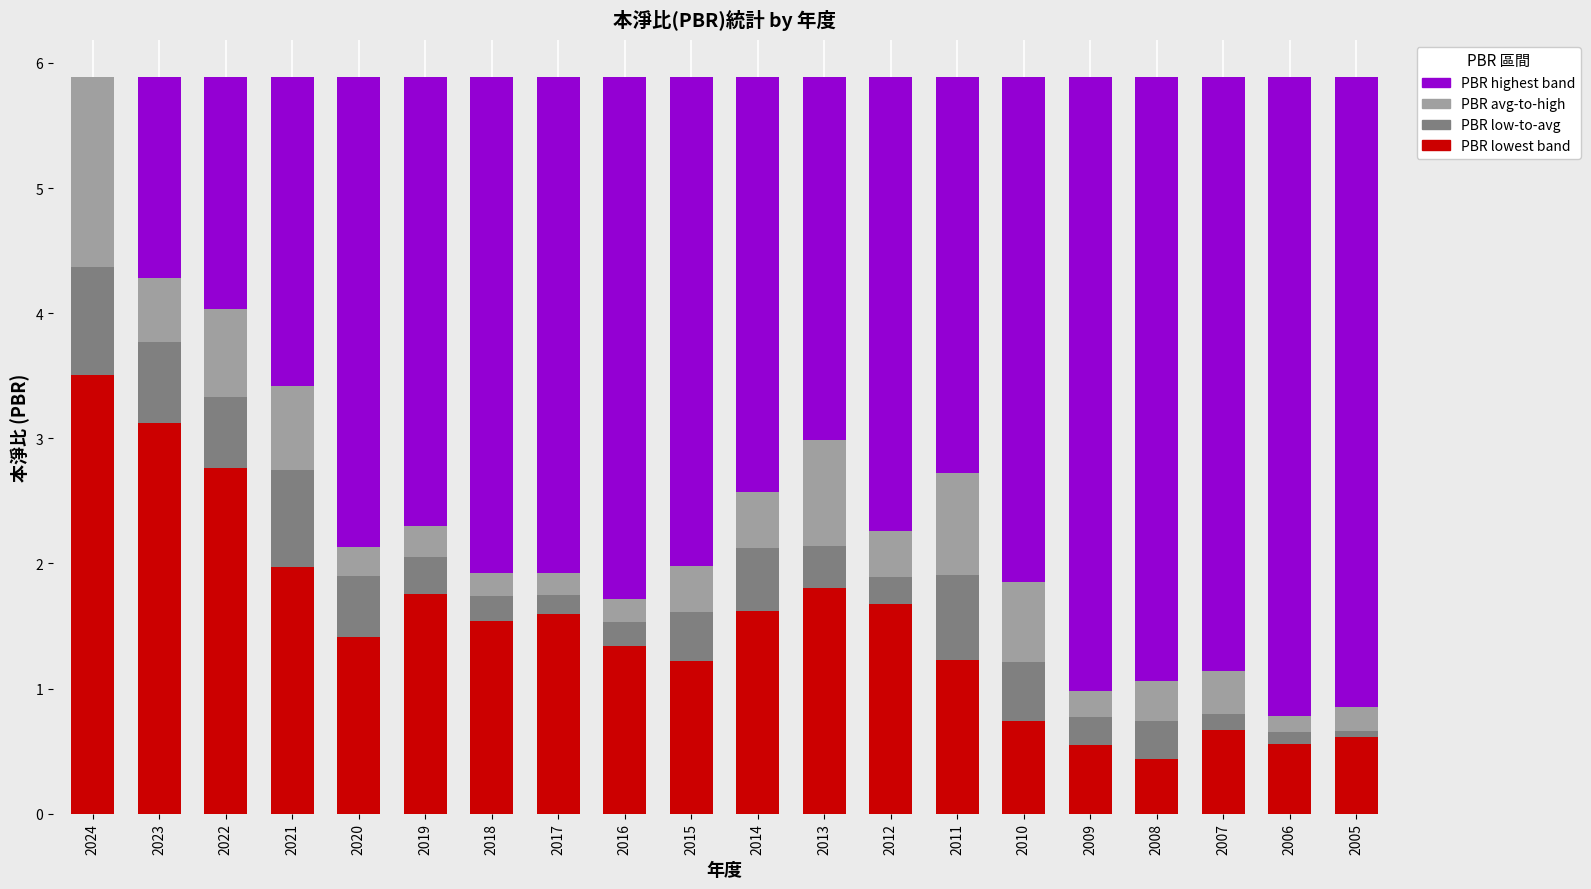

What is the total value across all series at 2008?

5.9